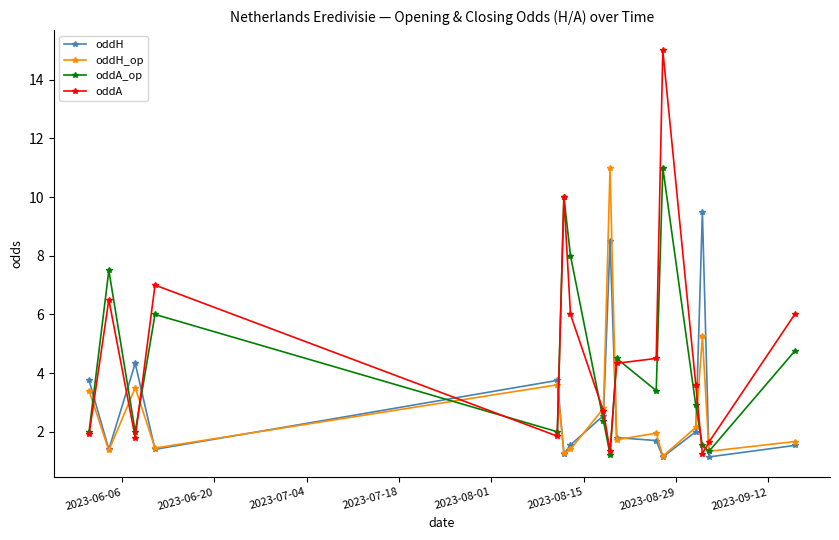

True or false: oddH and oddA_op intersect in this chart.

True